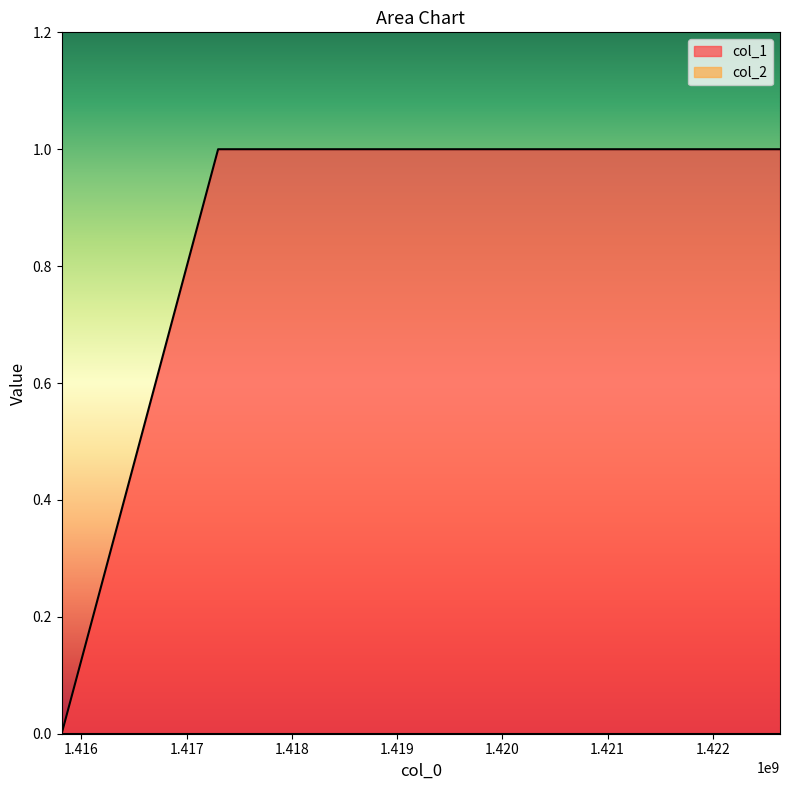

Is it true that the value at 1417299606 is 2?

False